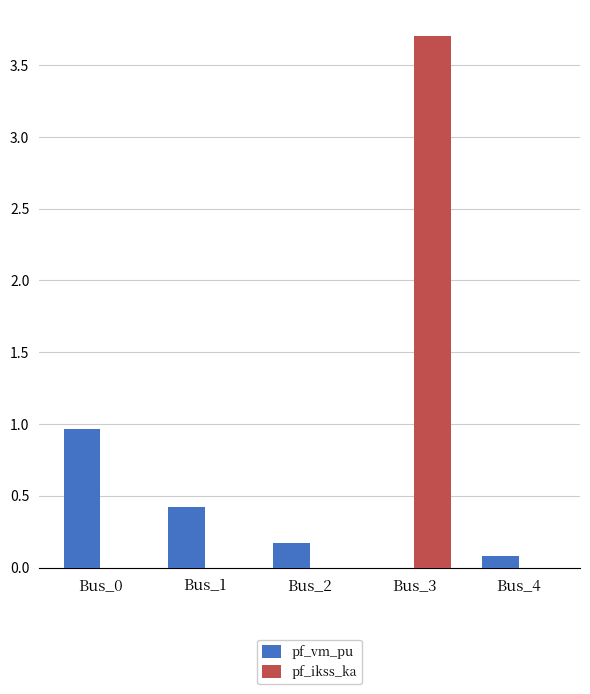

Is it true that pf_ikss_ka equals 0.9 at Bus_3?

False